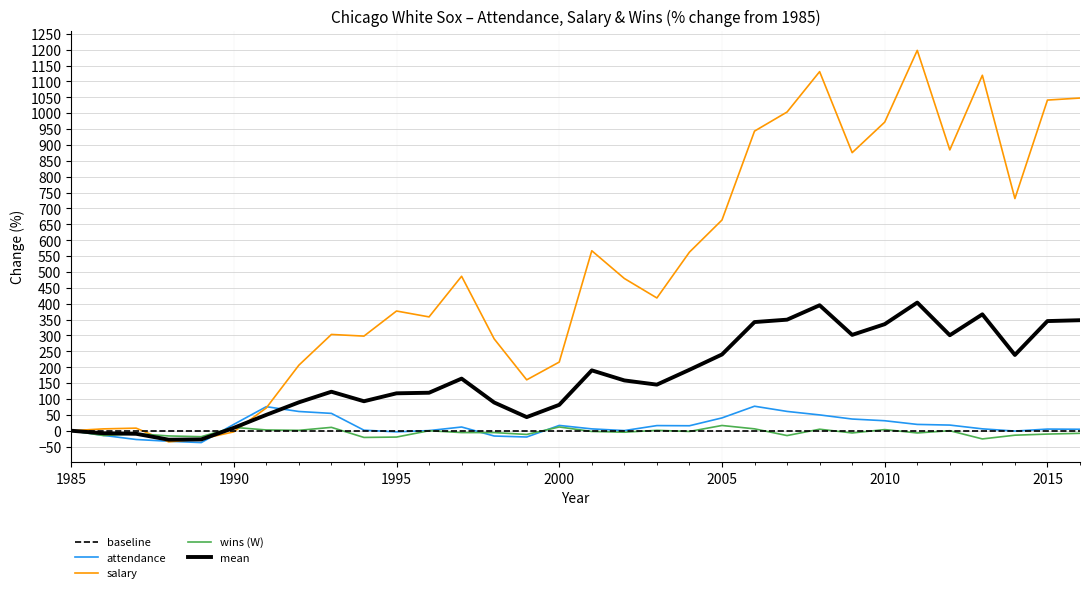

The value of salary at 1988 is -19.7. True or false?

False